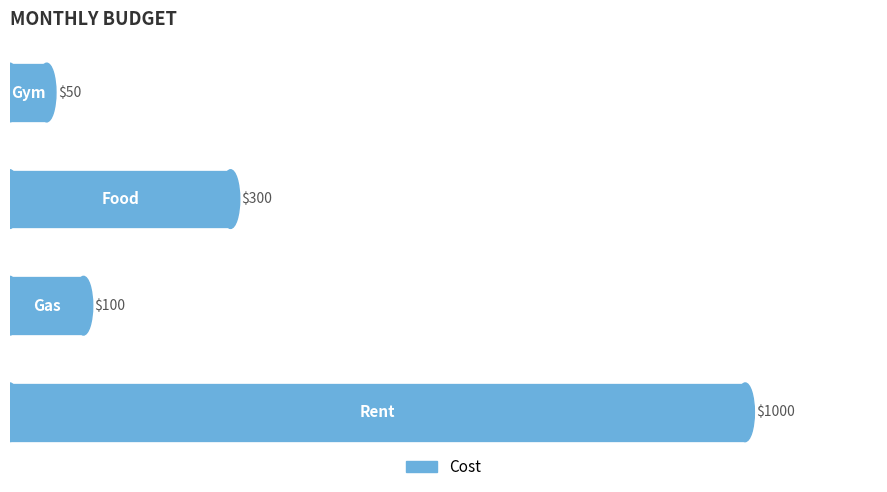

What is the greatest value displayed?

1000